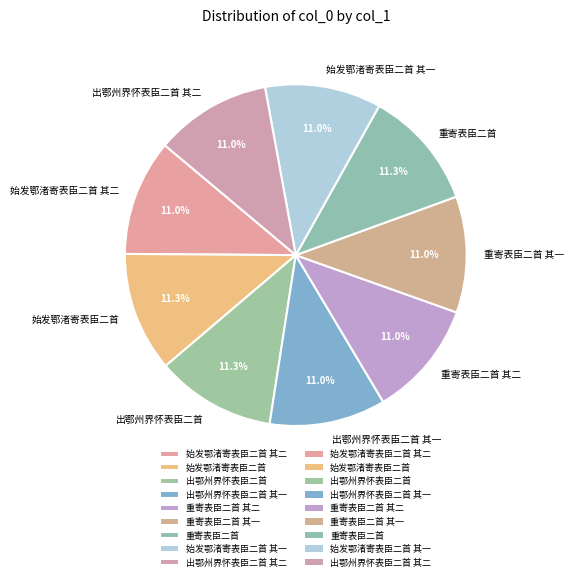

Count the number of slices in the pie.

9